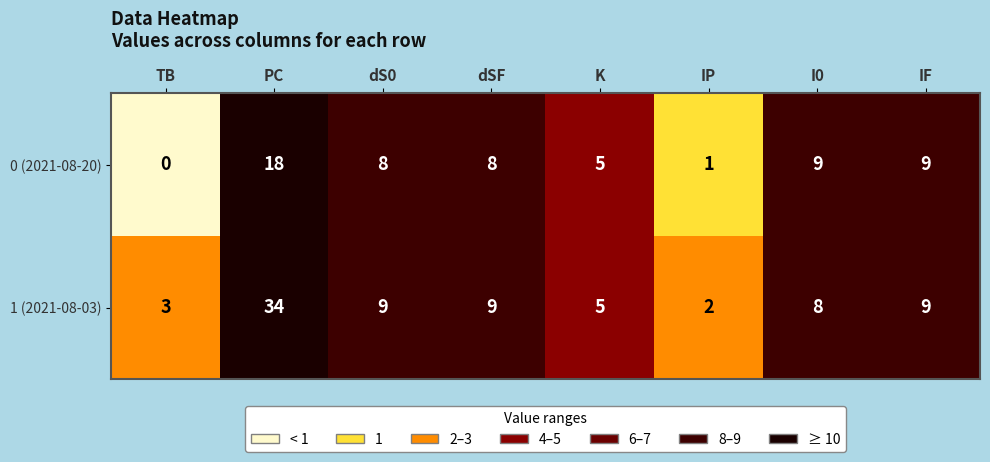

Count the number of categories in the chart.

8